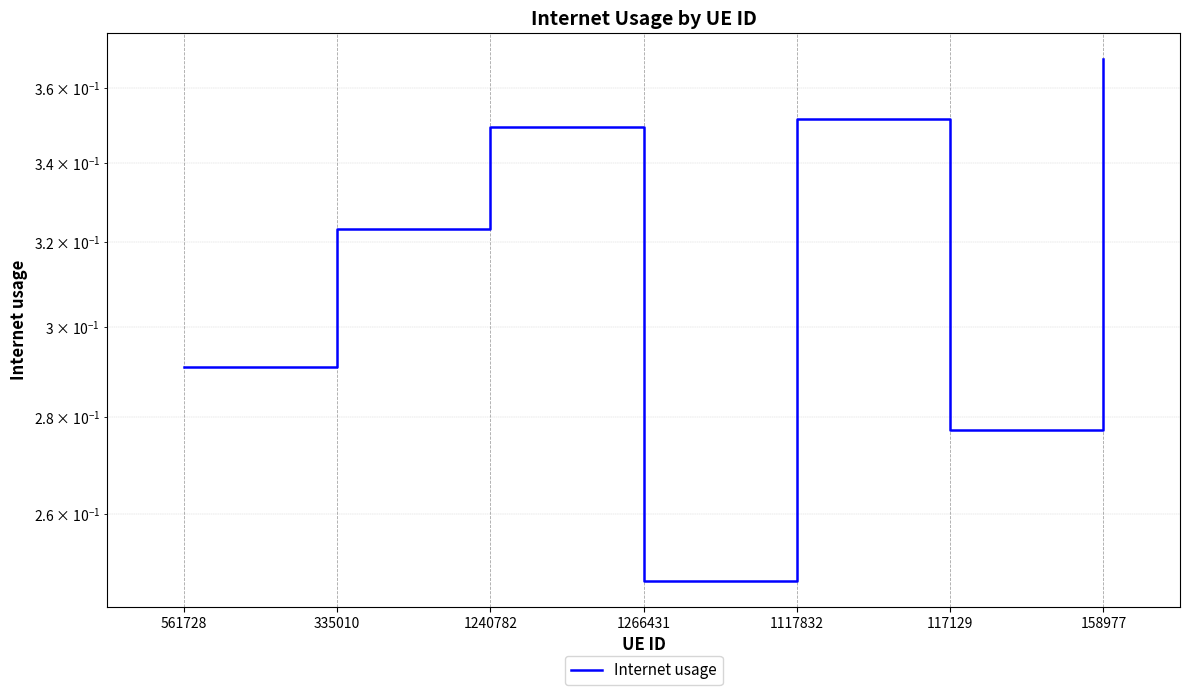

Reading left to right, extract all data points from this chart.

561728=0.3	335010=0.3	1240782=0.3	1266431=0.2	1117832=0.4	117129=0.3	158977=0.4